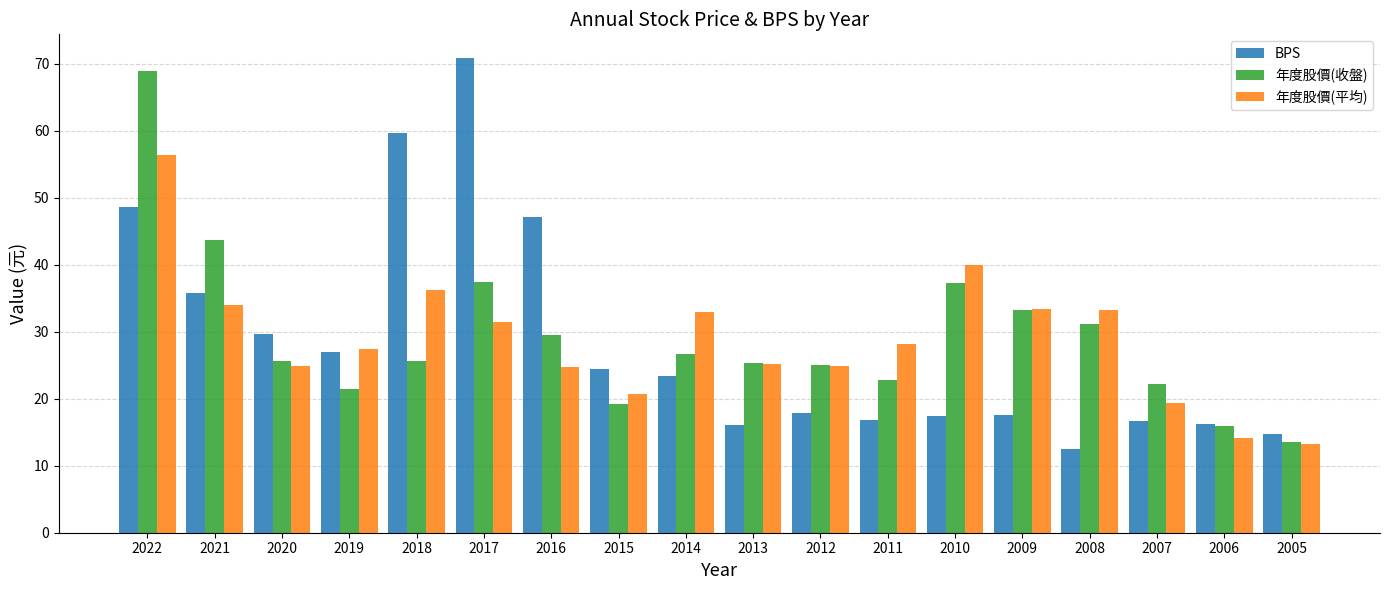

At 2017, list the series in order from largest to smallest.

BPS, 年度股價(收盤), 年度股價(平均)